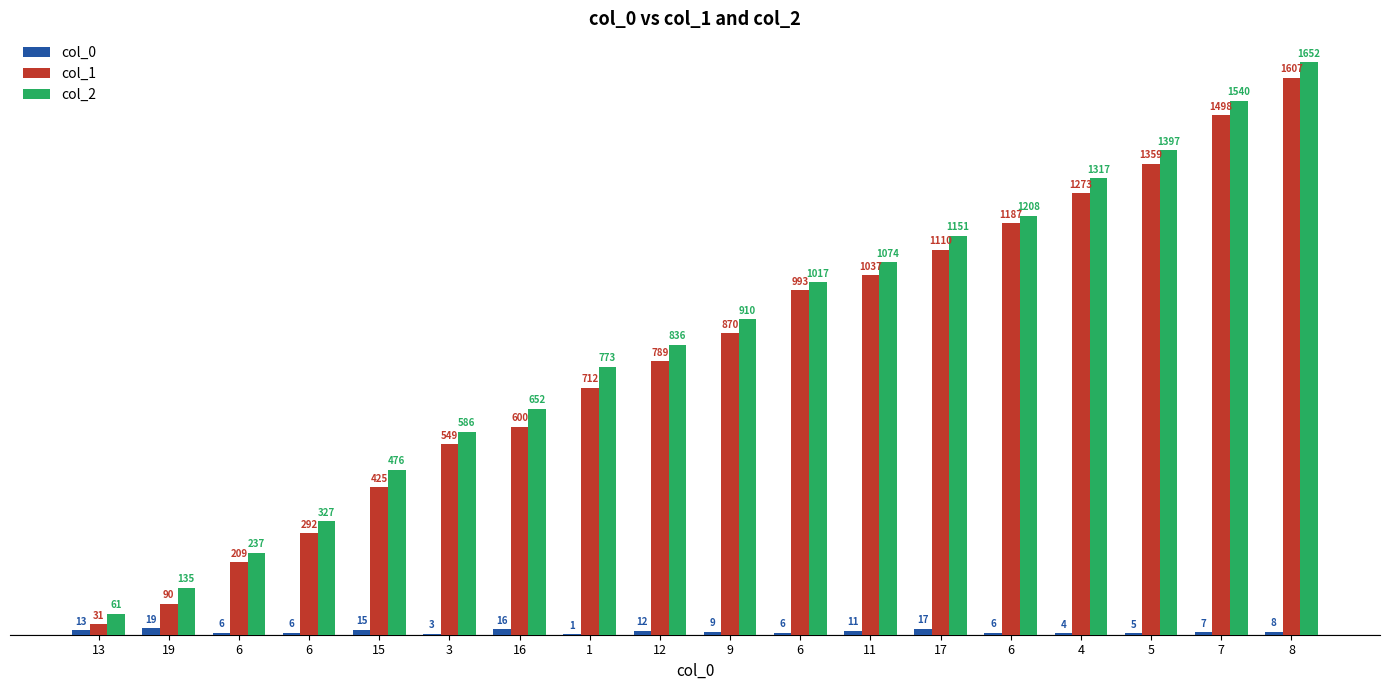

What are all the series names shown in the legend?

col_0, col_1, col_2